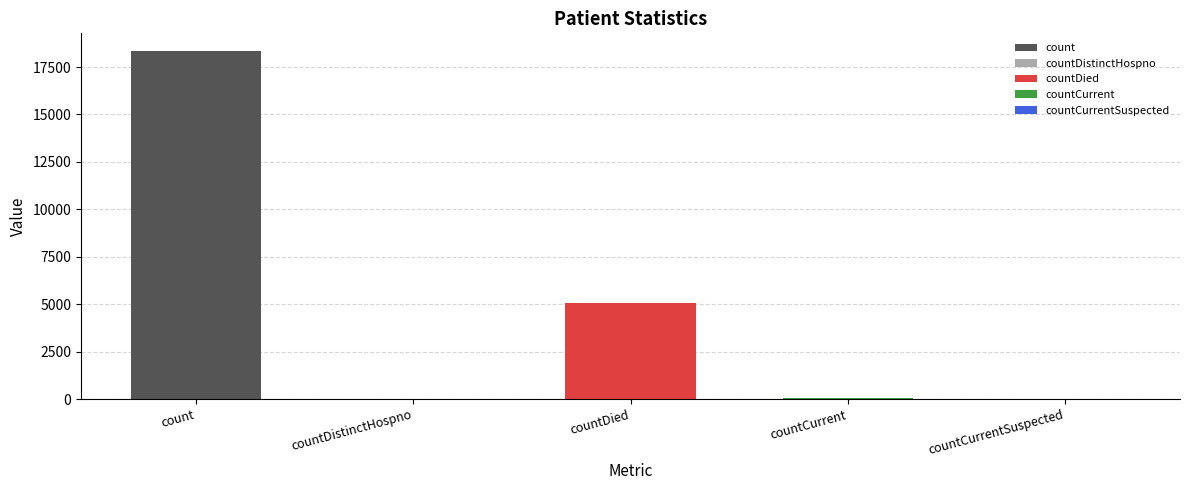

What position from the left is count?

1